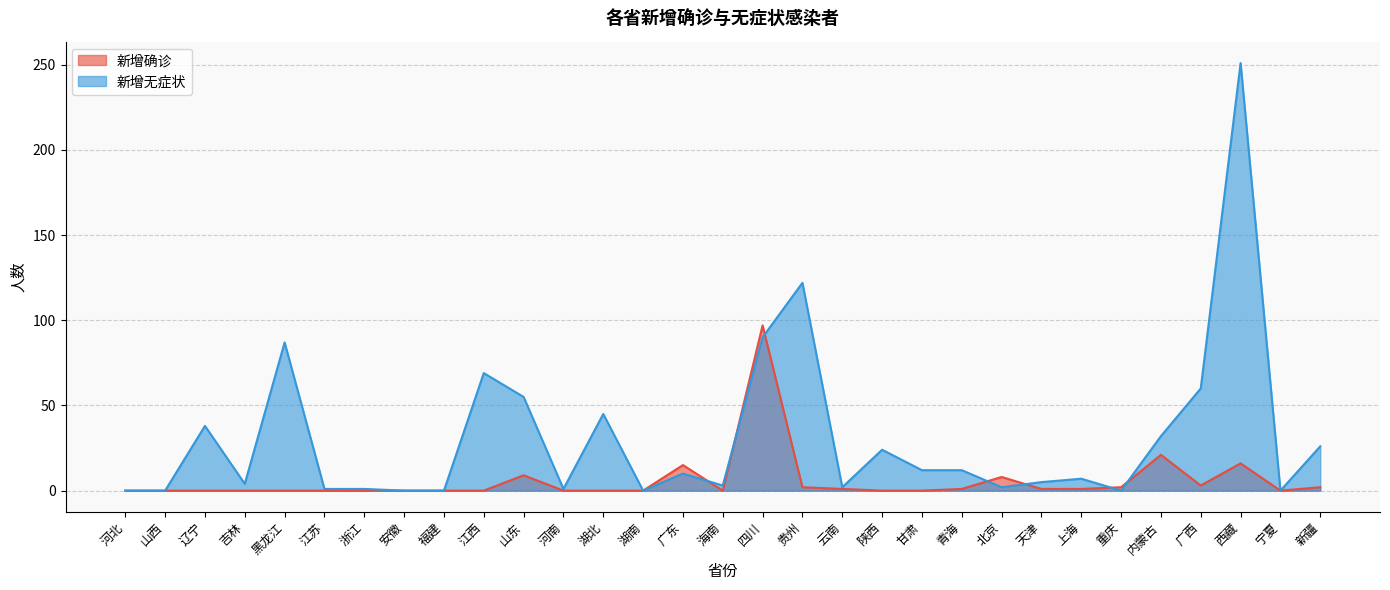

Which series has the largest total across all categories?

新增无症状